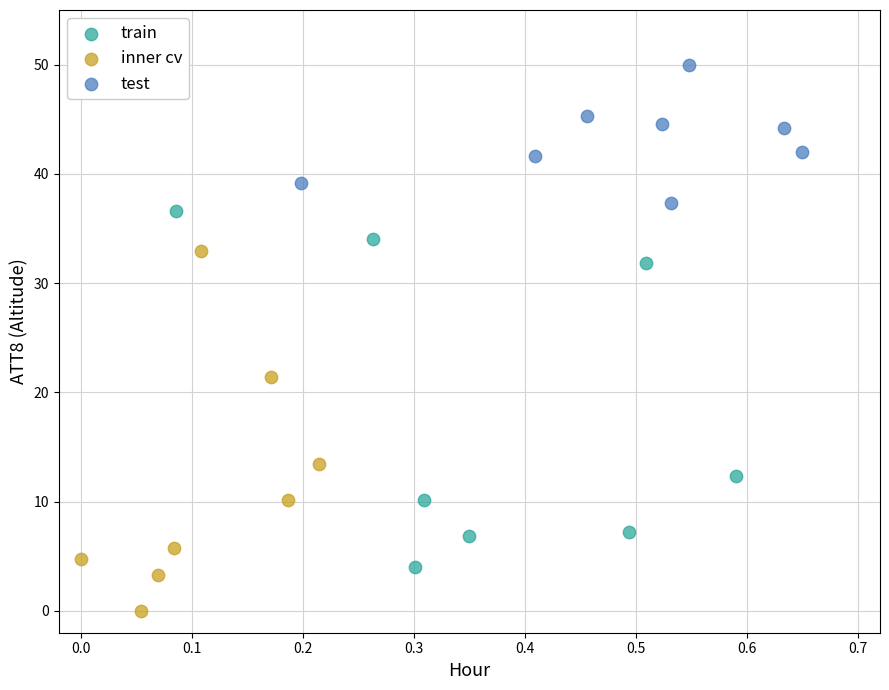

Which series contains the highest Y value?

test